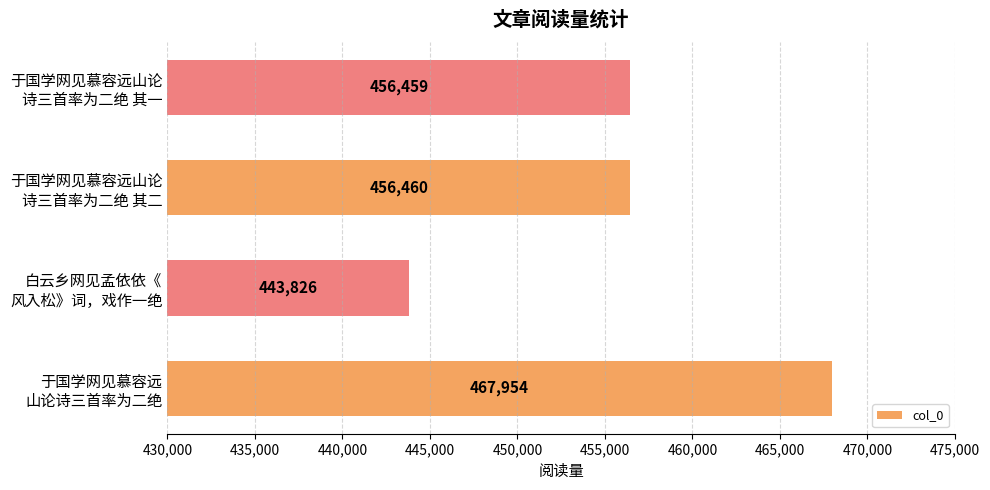

What is the minimum value shown in the chart?

443826